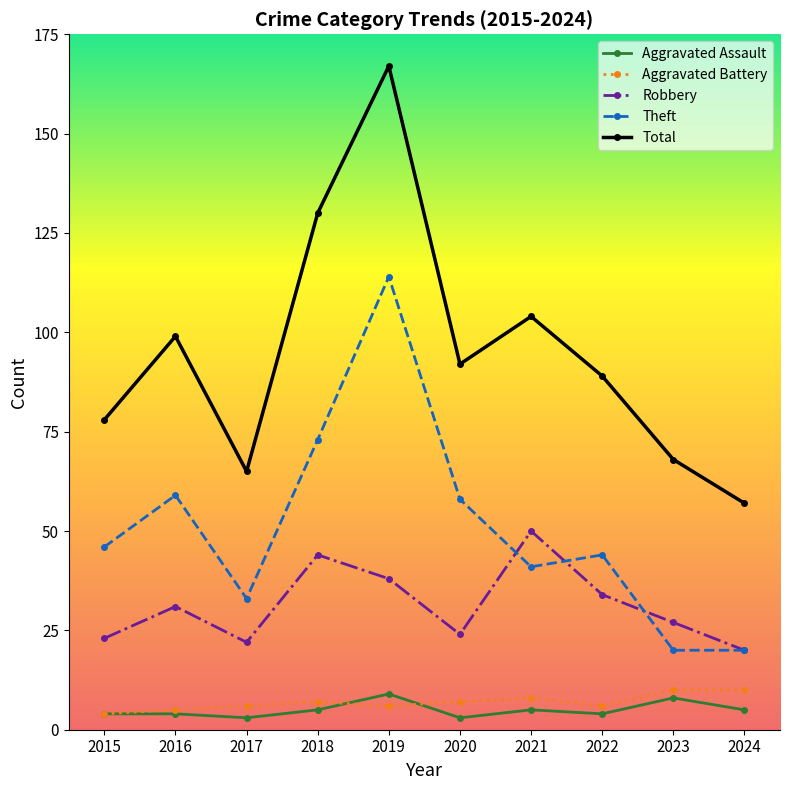

Reading left to right, list all the values displayed in this chart.

Aggravated Assault: 2015=4	2016=4	2017=3	2018=5	2019=9	2020=3	2021=5	2022=4	2023=8	2024=5
Aggravated Battery: 2015=4	2016=5	2017=6	2018=7	2019=6	2020=7	2021=8	2022=6	2023=10	2024=10
Robbery: 2015=23	2016=31	2017=22	2018=44	2019=38	2020=24	2021=50	2022=34	2023=27	2024=20
Theft: 2015=46	2016=59	2017=33	2018=73	2019=114	2020=58	2021=41	2022=44	2023=20	2024=20
Total: 2015=78	2016=99	2017=65	2018=130	2019=167	2020=92	2021=104	2022=89	2023=68	2024=57